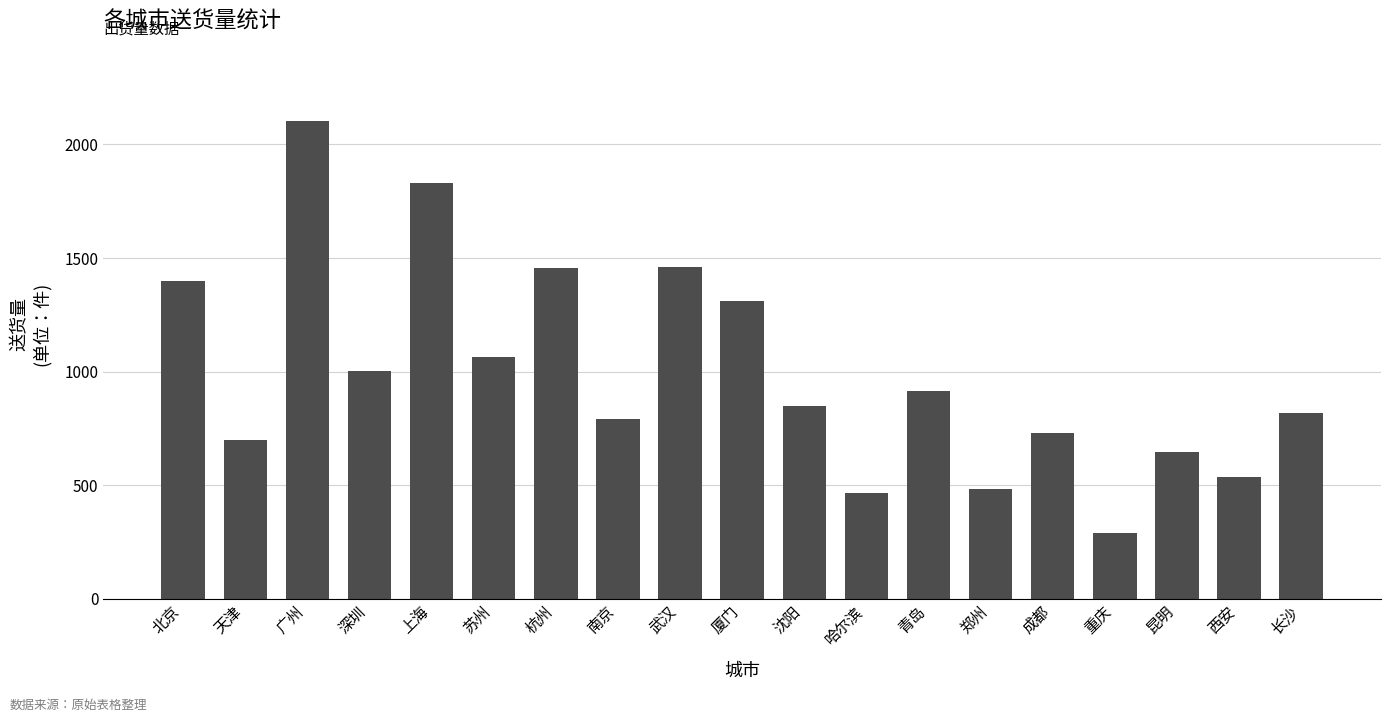

Approximately how many times larger is the value at 沈阳 compared to 长沙?

1.0